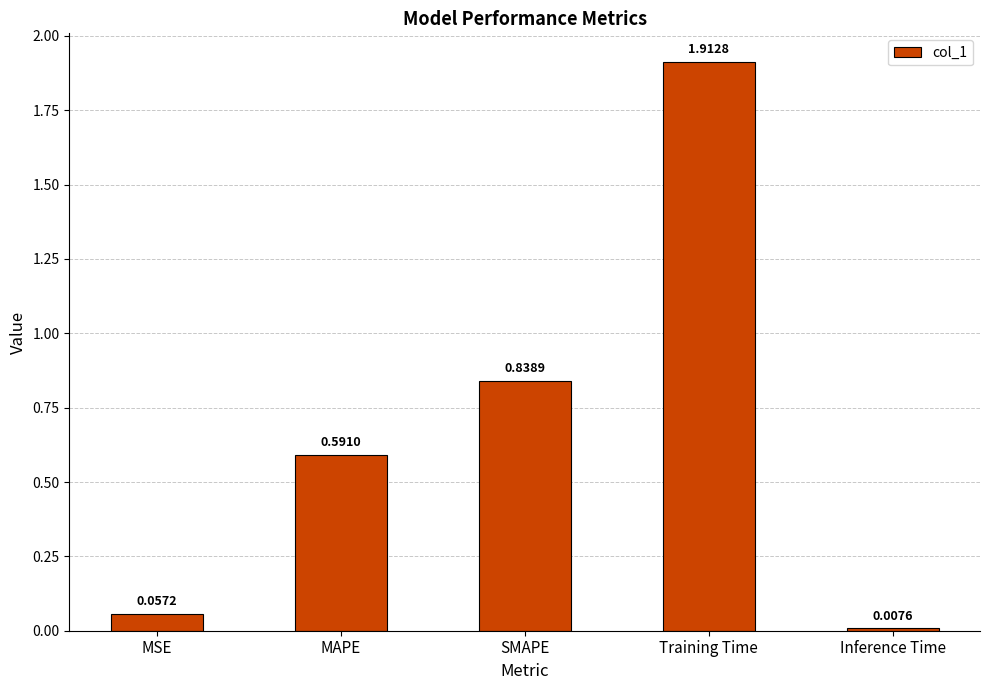

What is the sum of the values at Training Time and MSE?

2.0